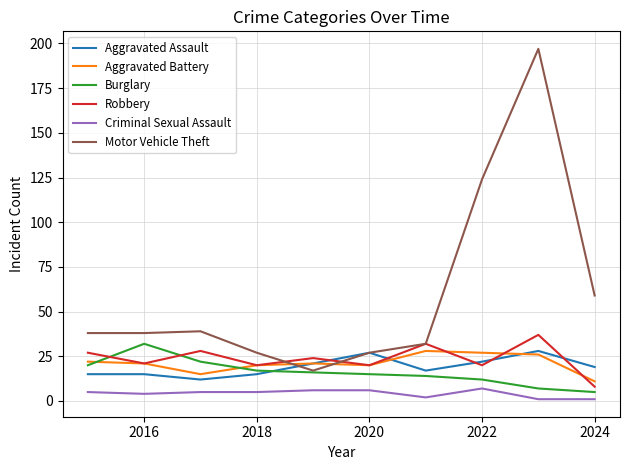

True or false: Motor Vehicle Theft and Criminal Sexual Assault intersect in this chart.

False